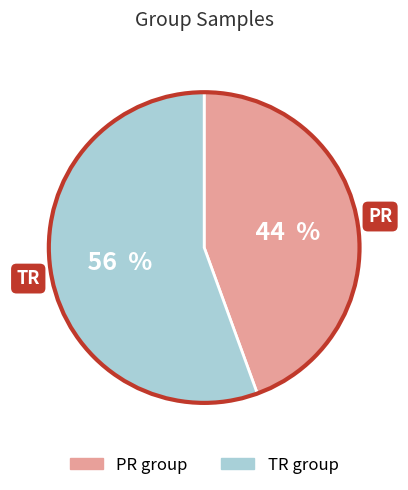

The PR slice represents 58% of the pie. True or false?

False